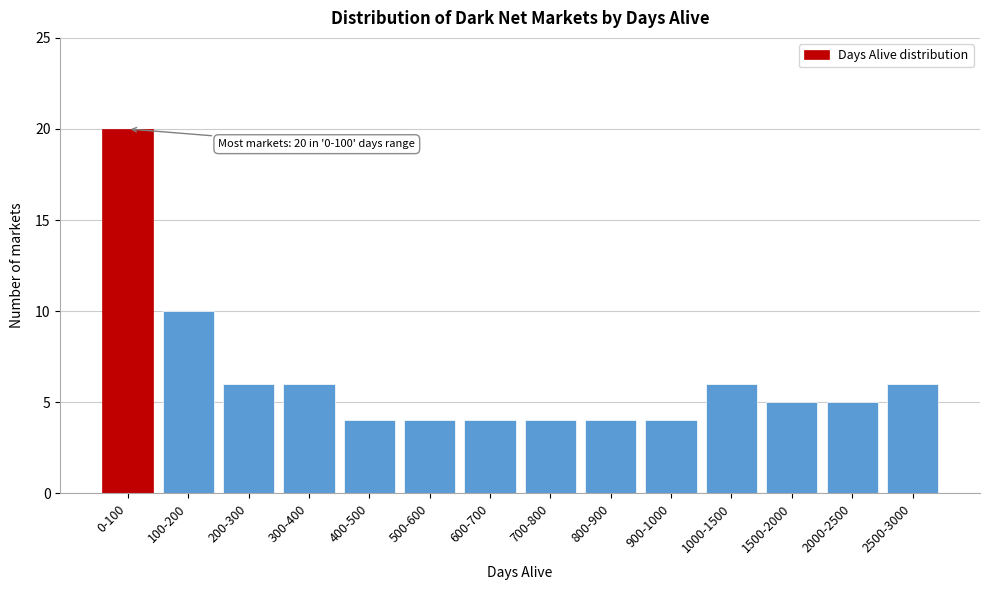

Reading right to left, what are all the values shown in this chart?

6	5	5	6	4	4	4	4	4	4	6	6	10	20